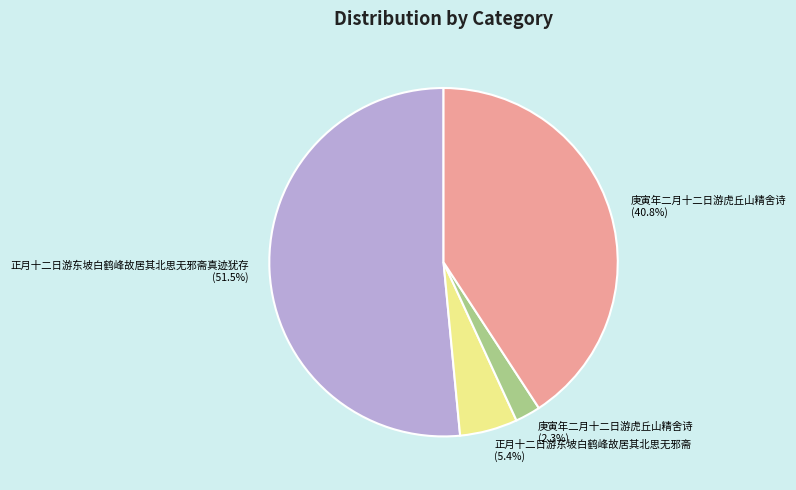

Rank the categories by value from lowest to highest.

庚寅年二月十二日游虎丘山精舍诗 (2.3%), 正月十二日游东坡白鹤峰故居其北思无邪斋 (5.4%), 庚寅年二月十二日游虎丘山精舍诗 (40.8%), 正月十二日游东坡白鹤峰故居其北思无邪斋真迹犹存 (51.5%)